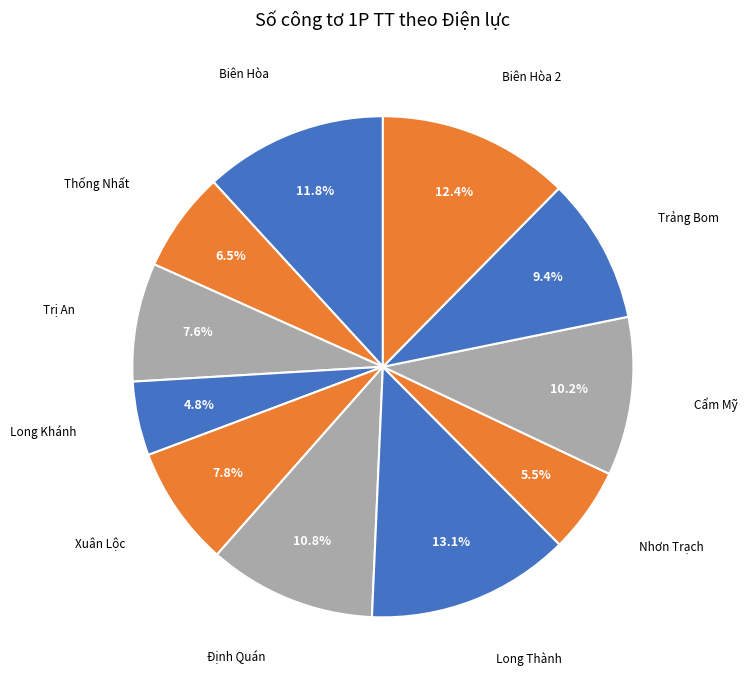

What is the smallest slice in the pie chart?

Long Khánh